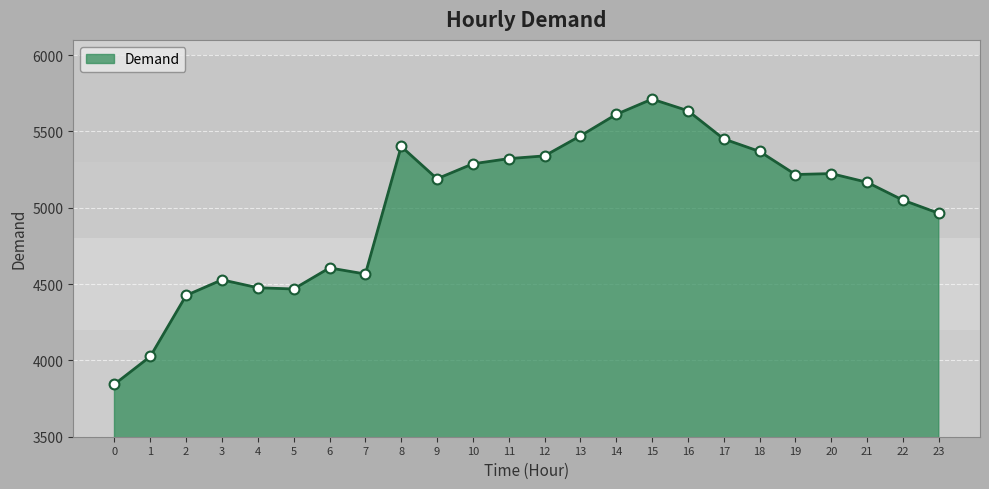

Which has a higher value, 1 or 13?

13